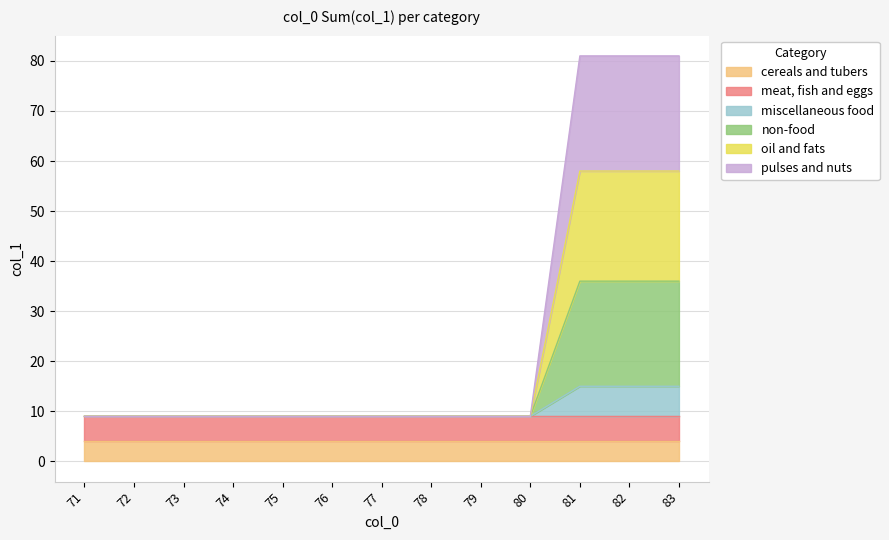

Between 83 and 77, which is larger?

83